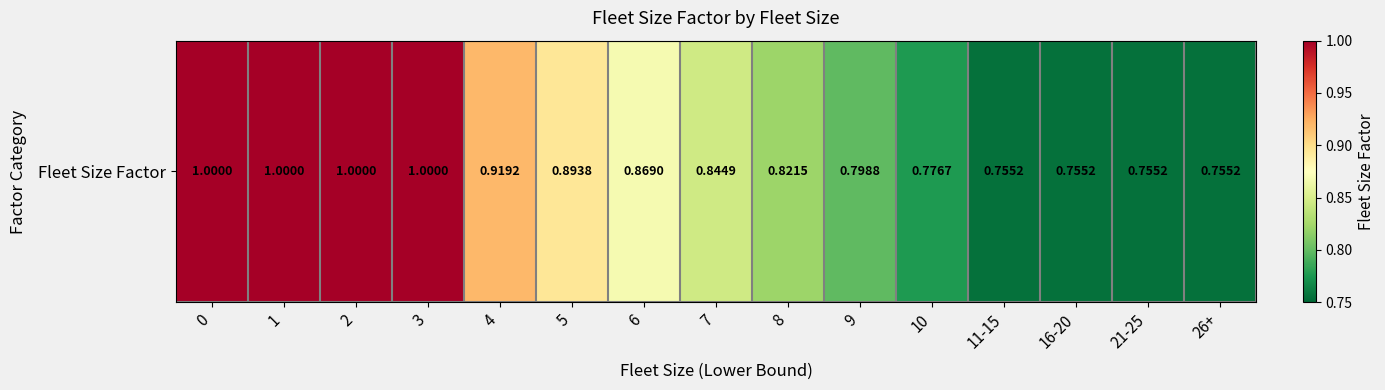

What is the maximum value shown in the chart?

1.0